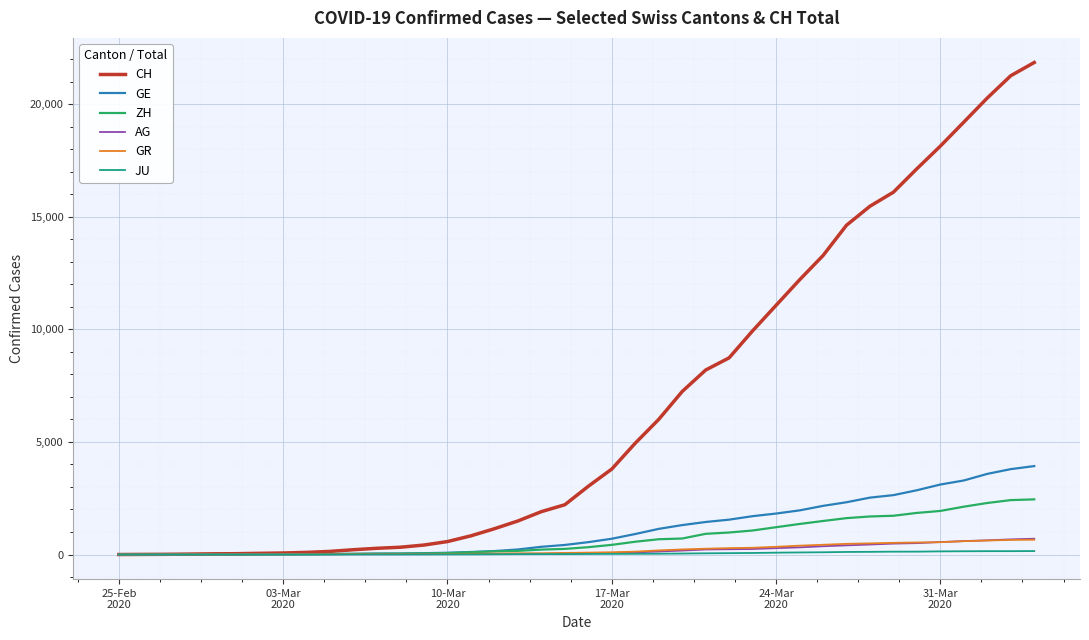

Which series has the widest spread of values?

CH